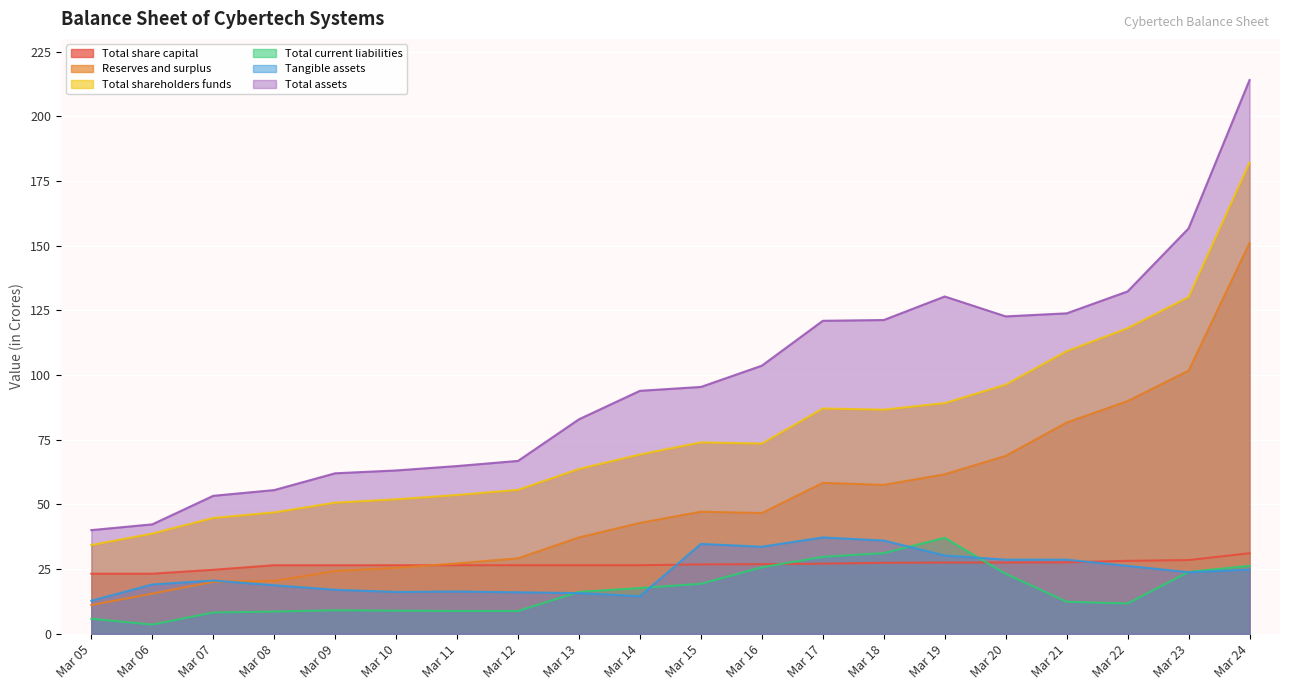

How many series are shown in this chart?

6